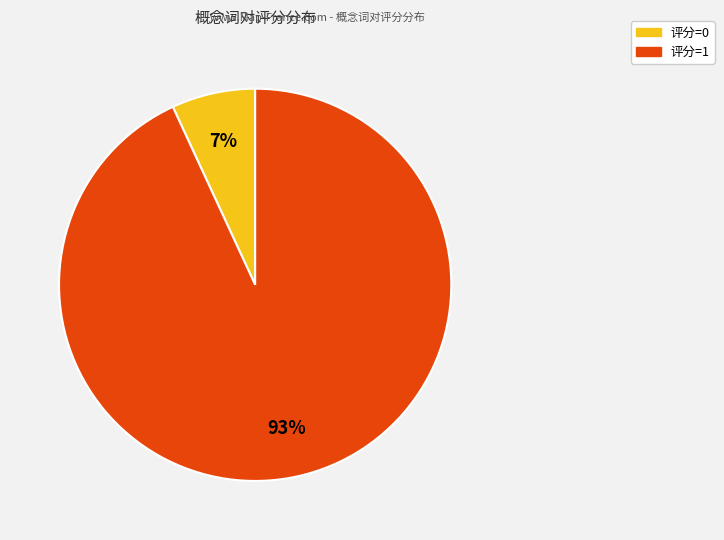

To the nearest percent, what is the average slice percentage?

50%